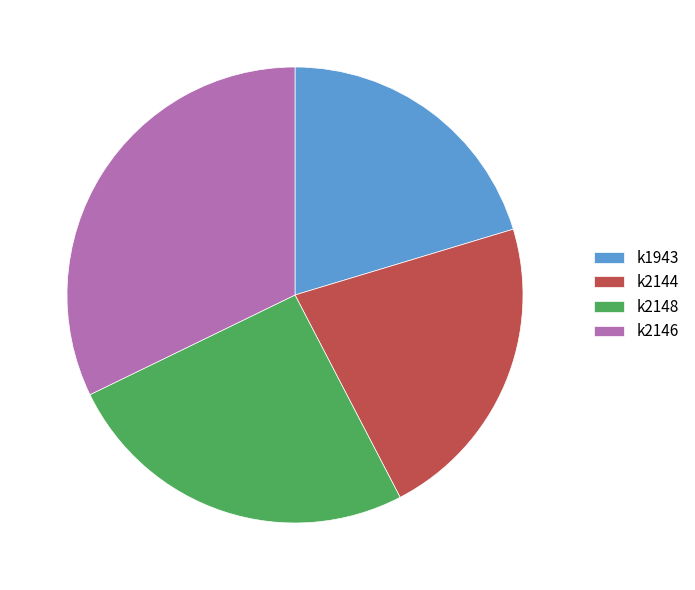

Do k2144 and k2146 together represent more than half of the pie?

Yes